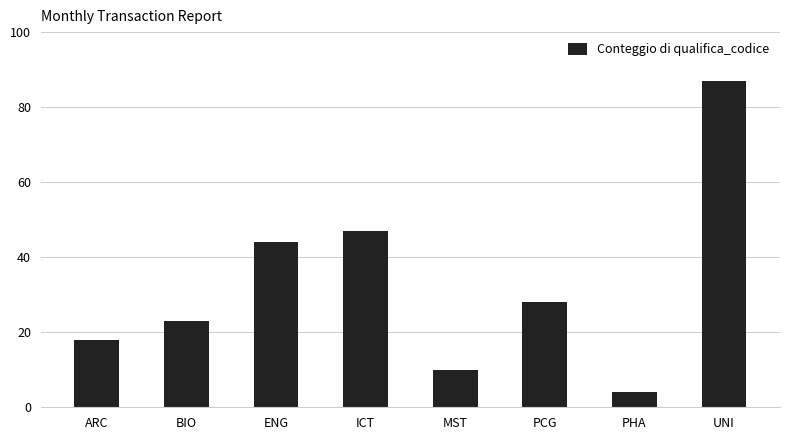

How many data points are less than 28?

4